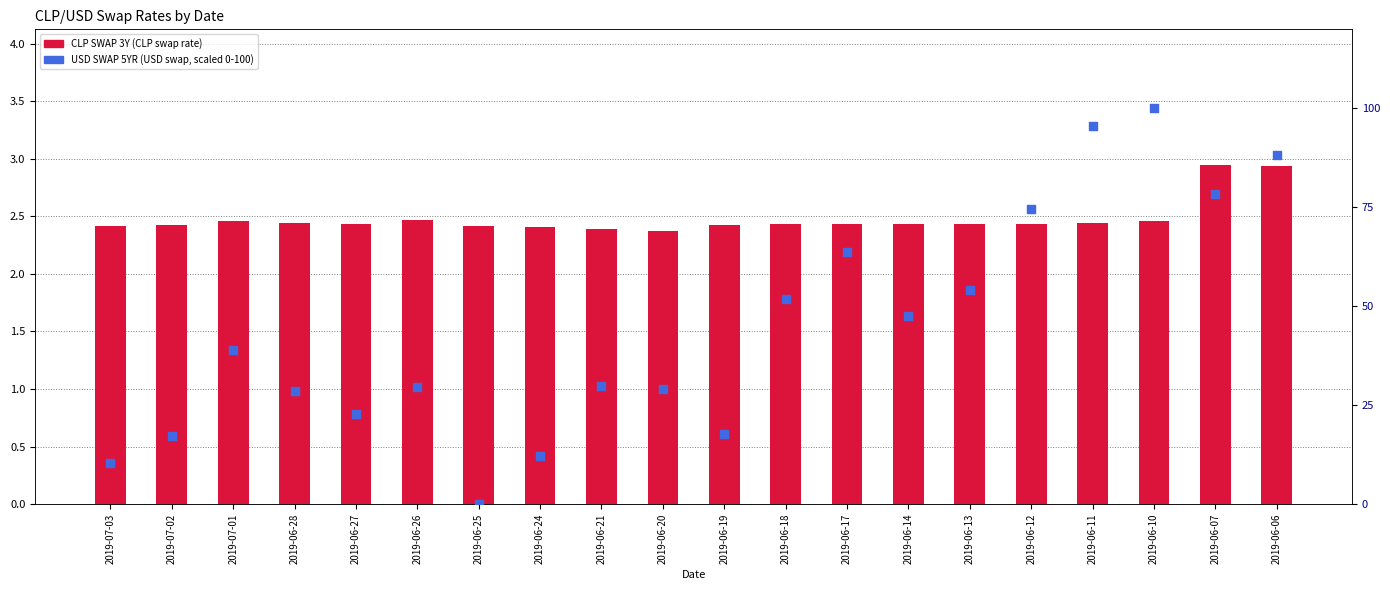

What is the total value across all series at 2019-07-01?

41.5